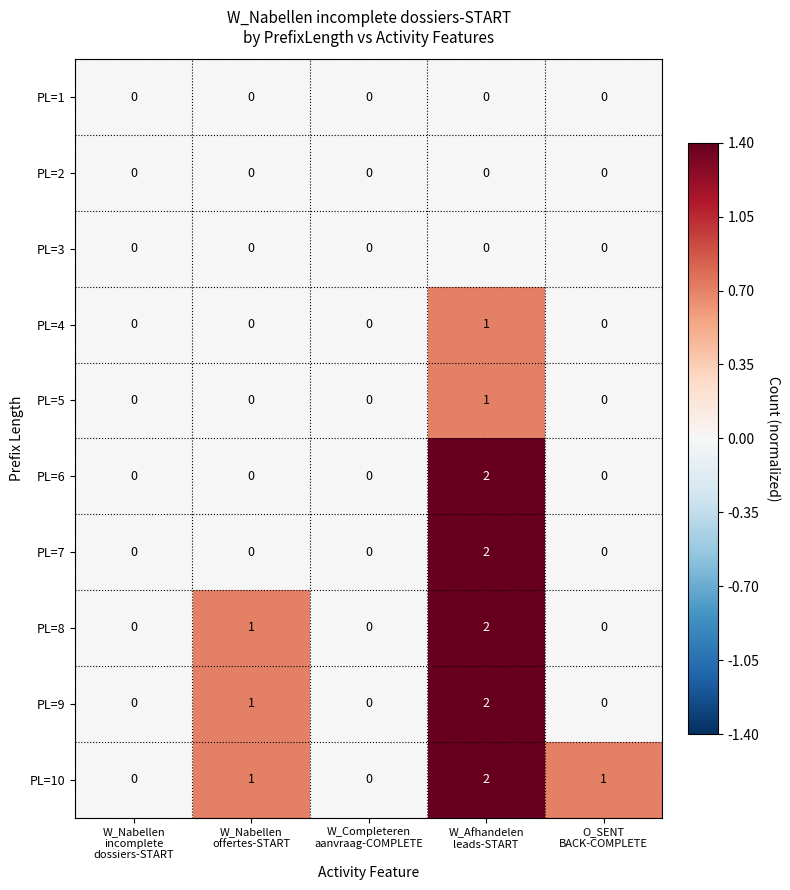

At which category does the chart reach its peak across all series?

W_Afhandelen
leads-START